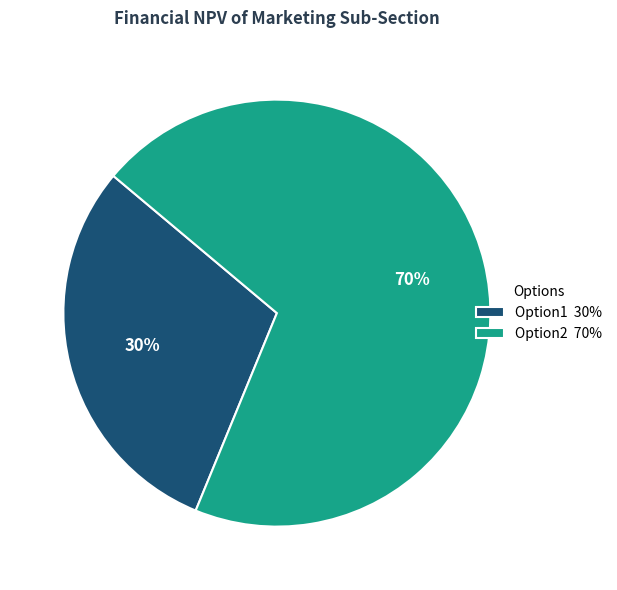

What is the ratio of the value at Option2 70% to the value at Option1 30%?

2.3